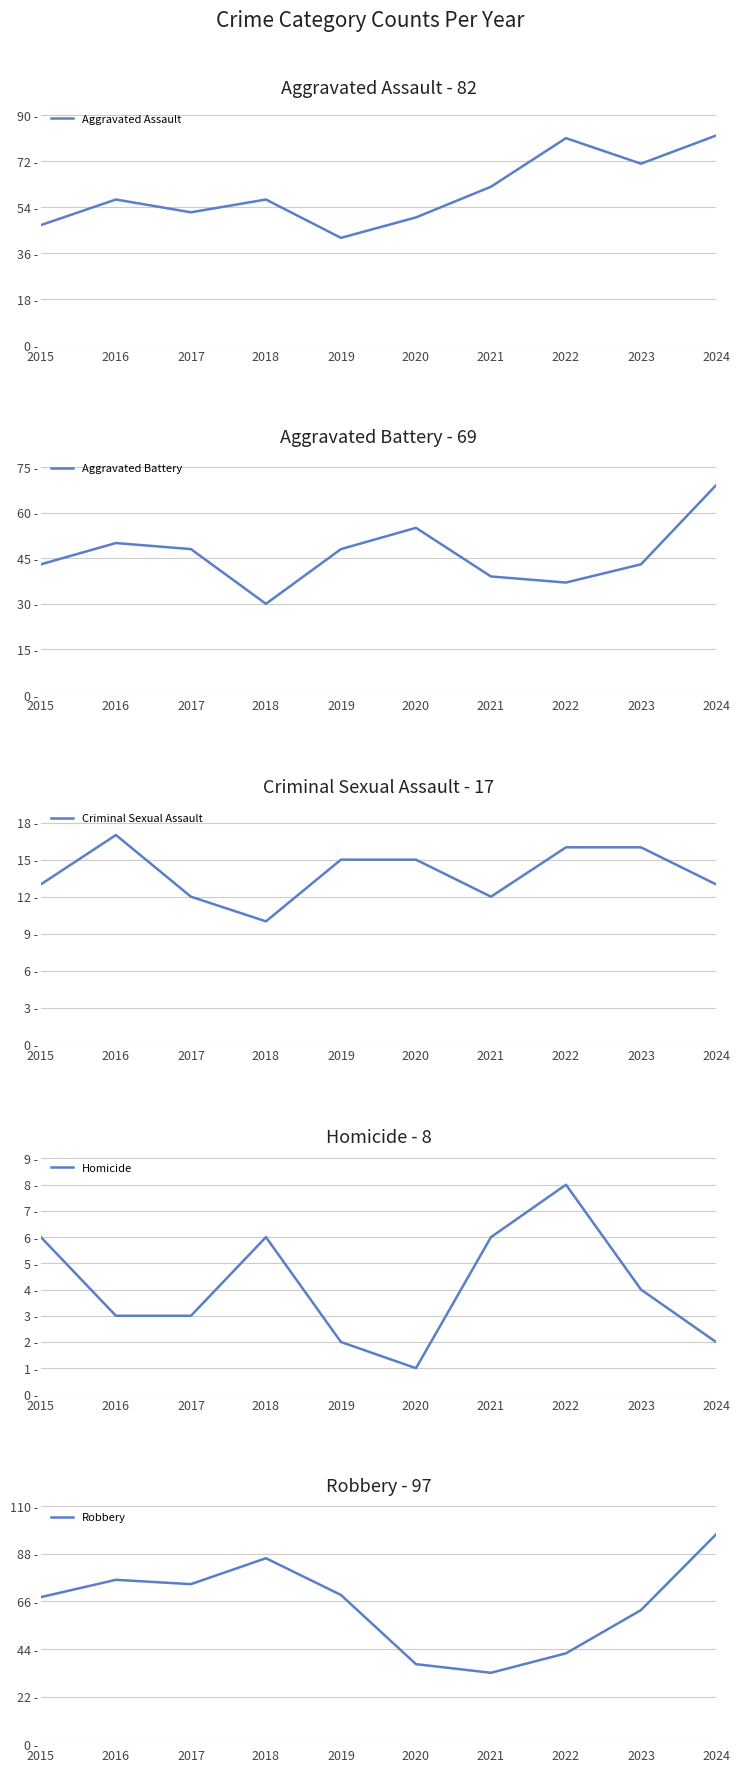

How many interior local valleys does the Homicide series have?

1